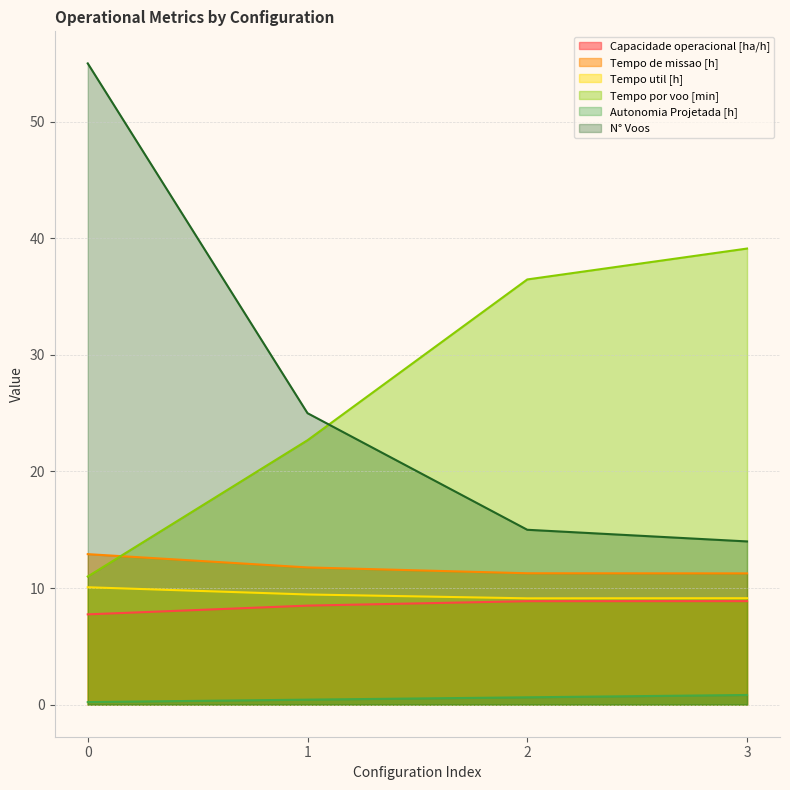

The Tempo de missao [h] series shows 11.8 at 1. True or false?

True